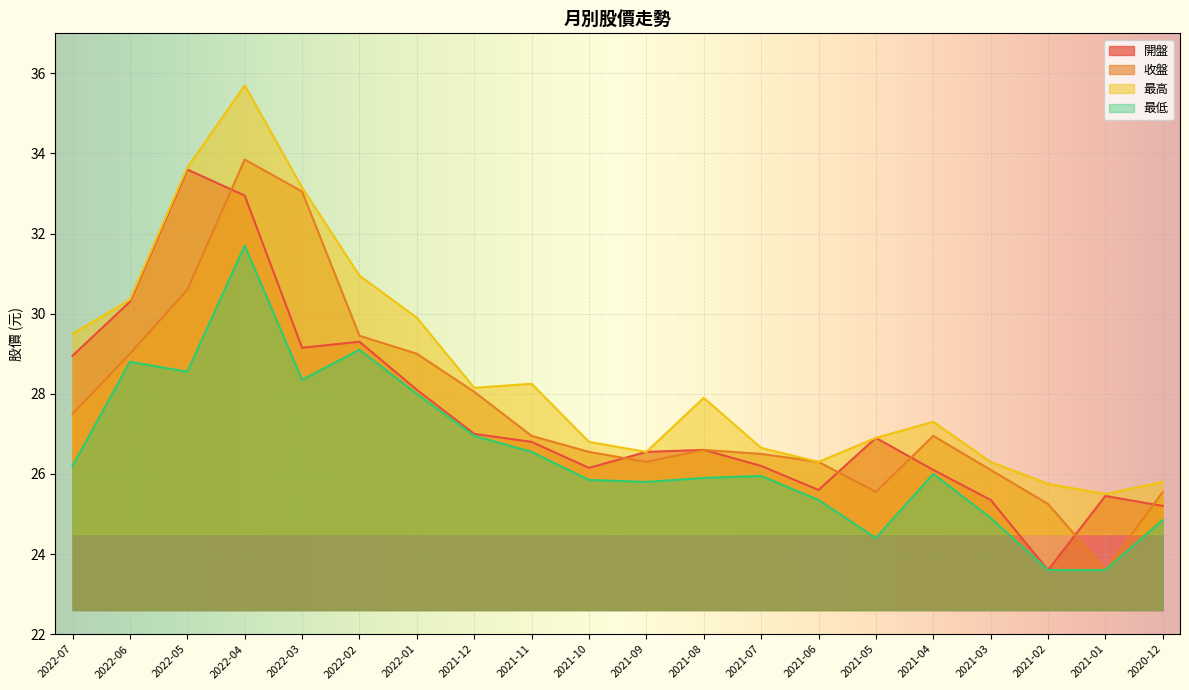

True or false: 開盤 and 最高 intersect in this chart.

False